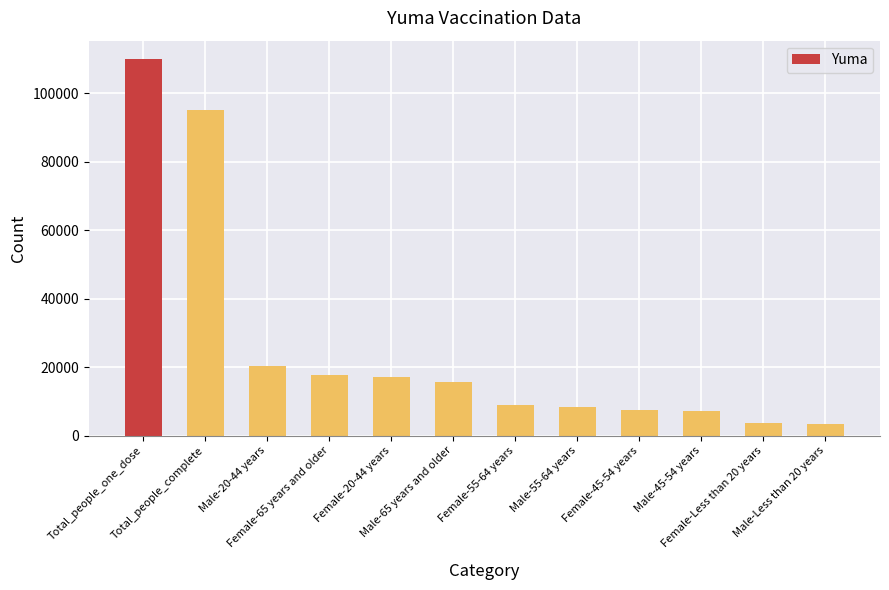

Where is the data nearest to the value 56575?

Male-20-44 years